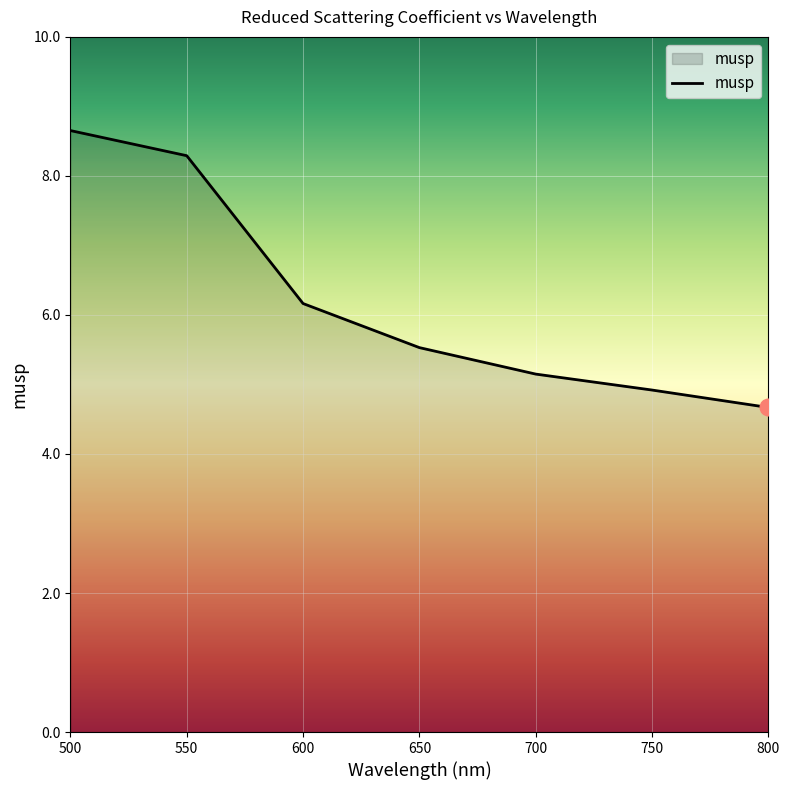

What is the change in value from 750 to 800?

-0.3